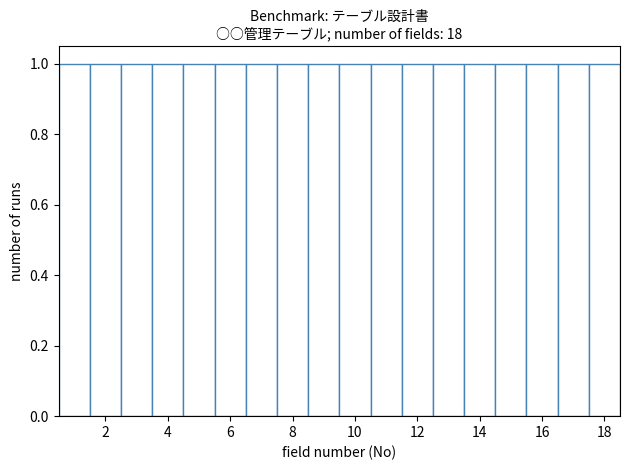

Reading left to right, list every bar in this chart as the range it spans on the x-axis followed by its height. Neither the bar edges nor the heights are printed on the chart, so give them approximately, as read against the axes.

0.5 to 1.5: 1
1.5 to 2.5: 1
2.5 to 3.5: 1
3.5 to 4.5: 1
4.5 to 5.5: 1
5.5 to 6.5: 1
6.5 to 7.5: 1
7.5 to 8.5: 1
8.5 to 9.5: 1
9.5 to 10.5: 1
10.5 to 11.5: 1
11.5 to 12.5: 1
12.5 to 13.5: 1
13.5 to 14.5: 1
14.5 to 15.5: 1
15.5 to 16.5: 1
16.5 to 17.5: 1
17.5 to 18.5: 1